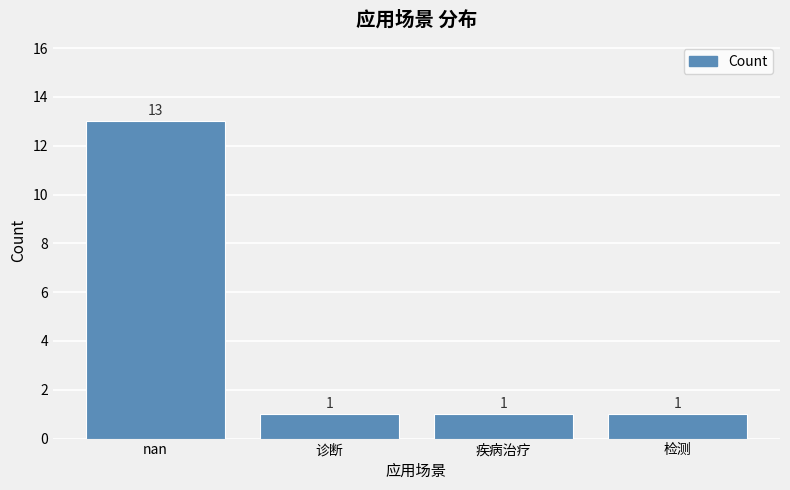

Reading right to left, what are all the values shown in this chart?

1	1	1	13